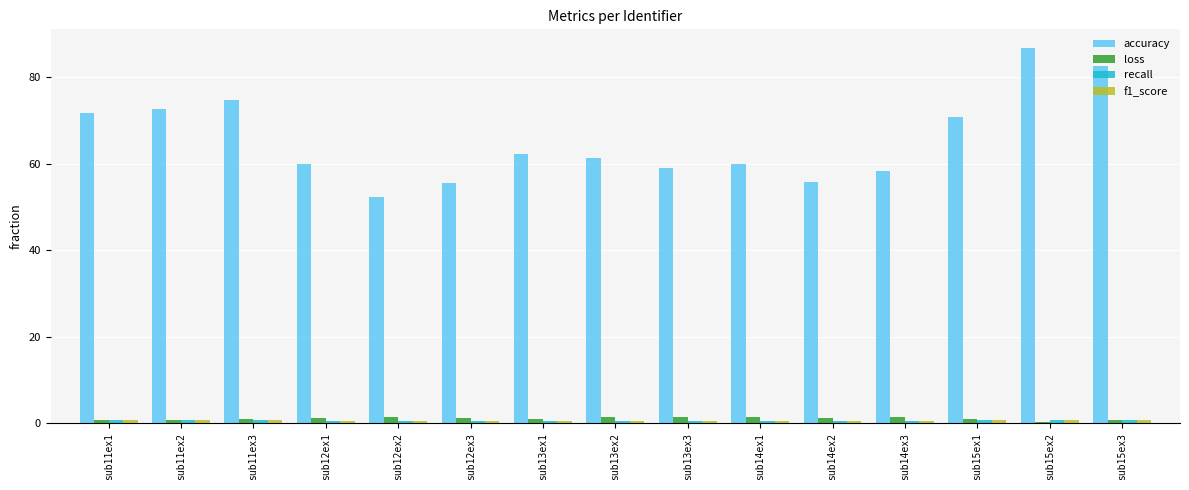

What is the label of the 9th bar from the left?

sub13ex3